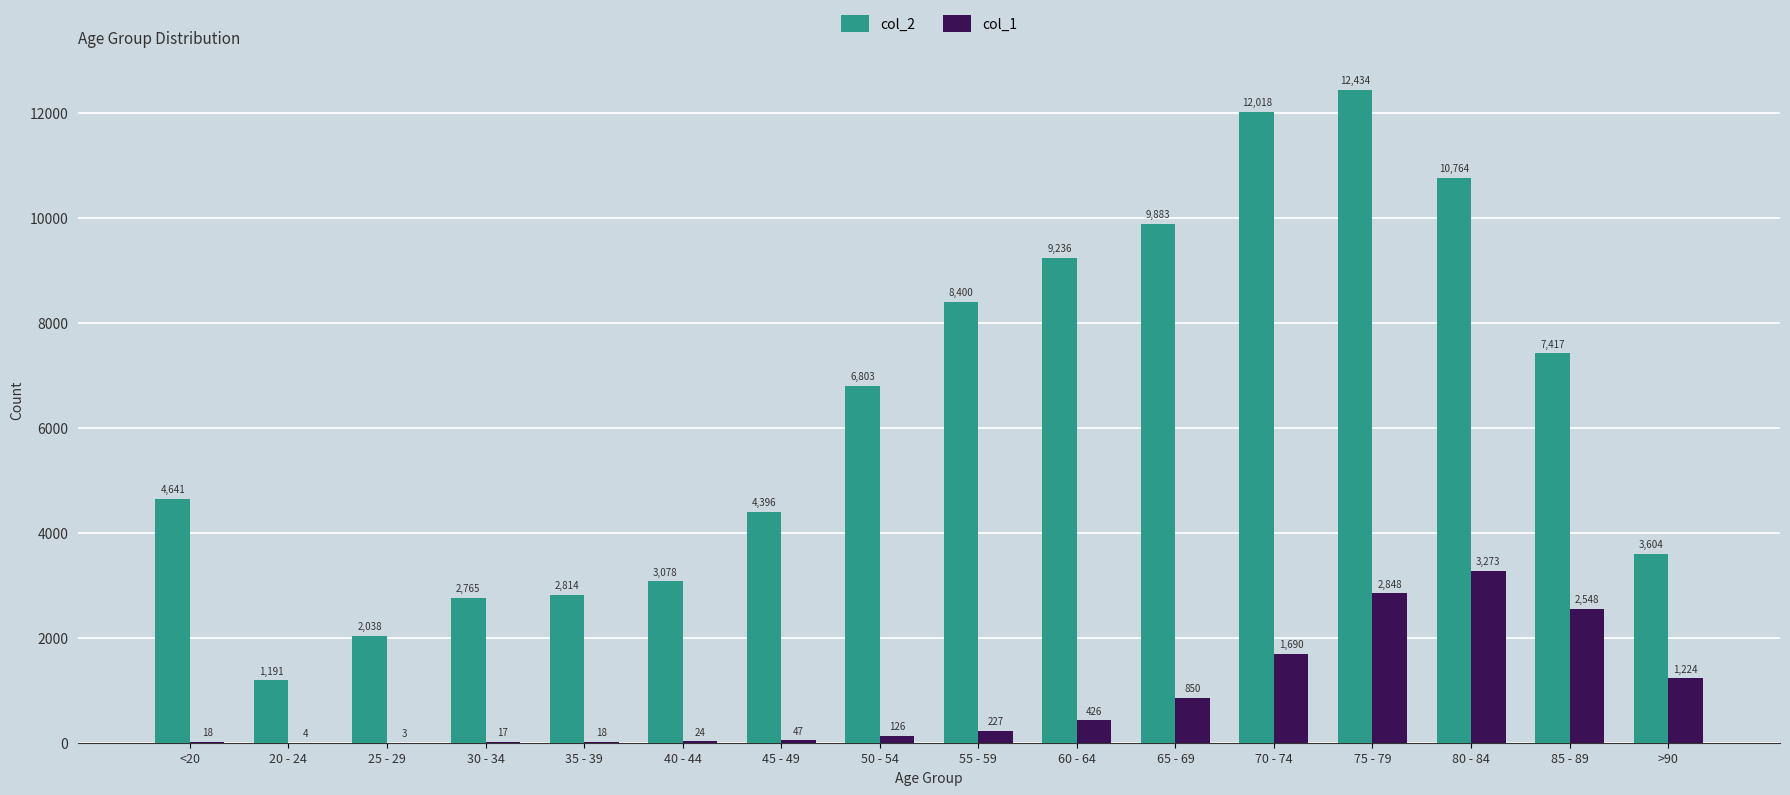

Is it true that col_2 equals 1557 at 40 - 44?

False